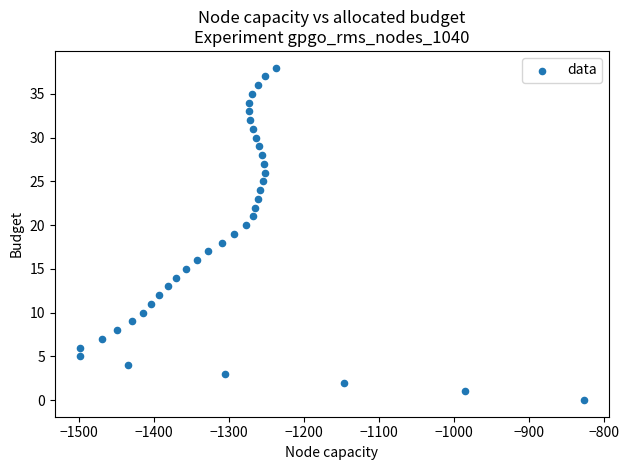

What is the range of Y values (max minus min)?

38